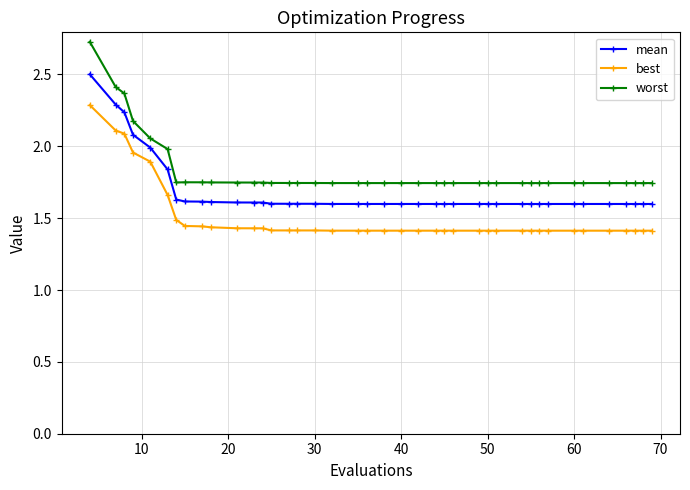

Which series has the largest range (max minus min)?

worst